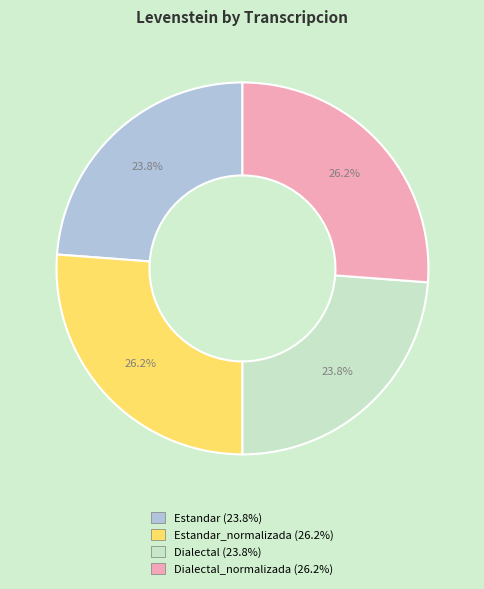

Is there a majority slice in this chart?

No